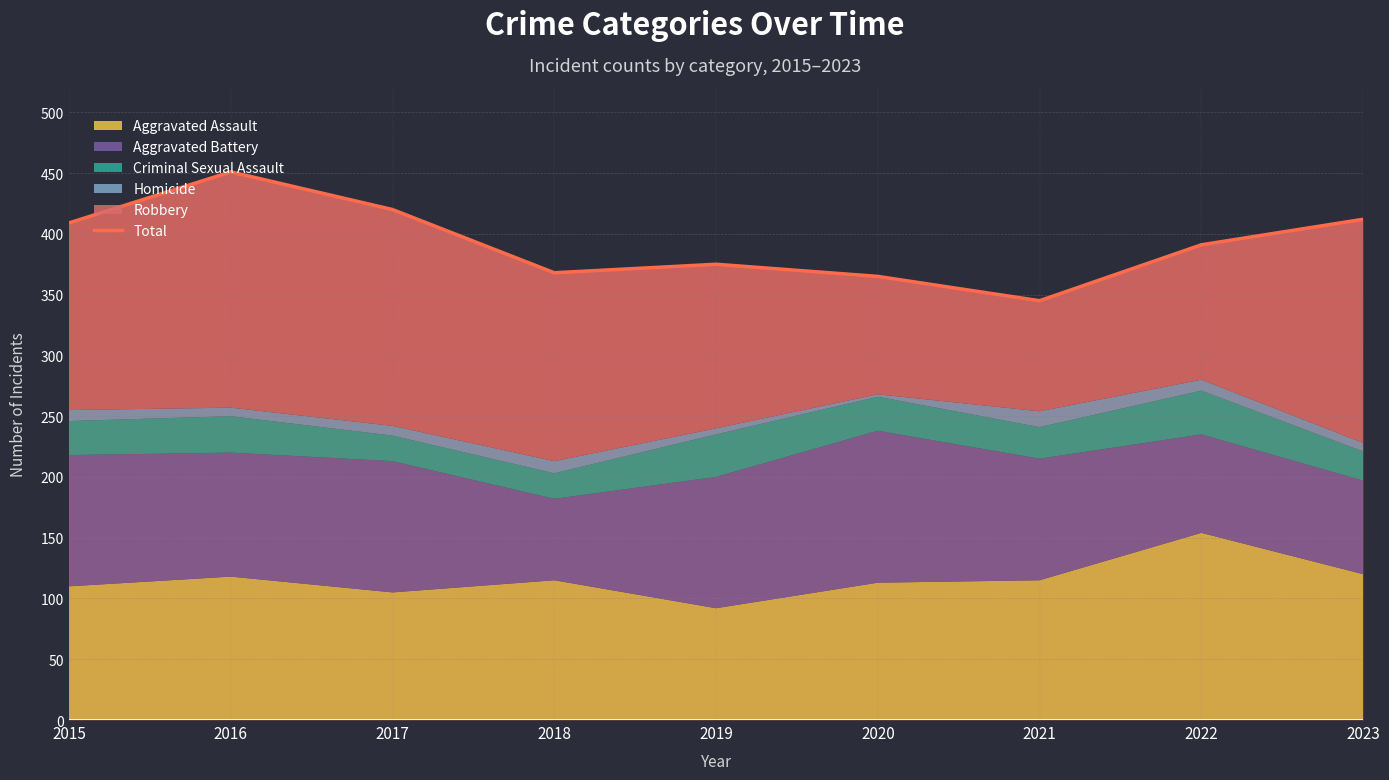

What is the difference between the maximum and minimum values?

106